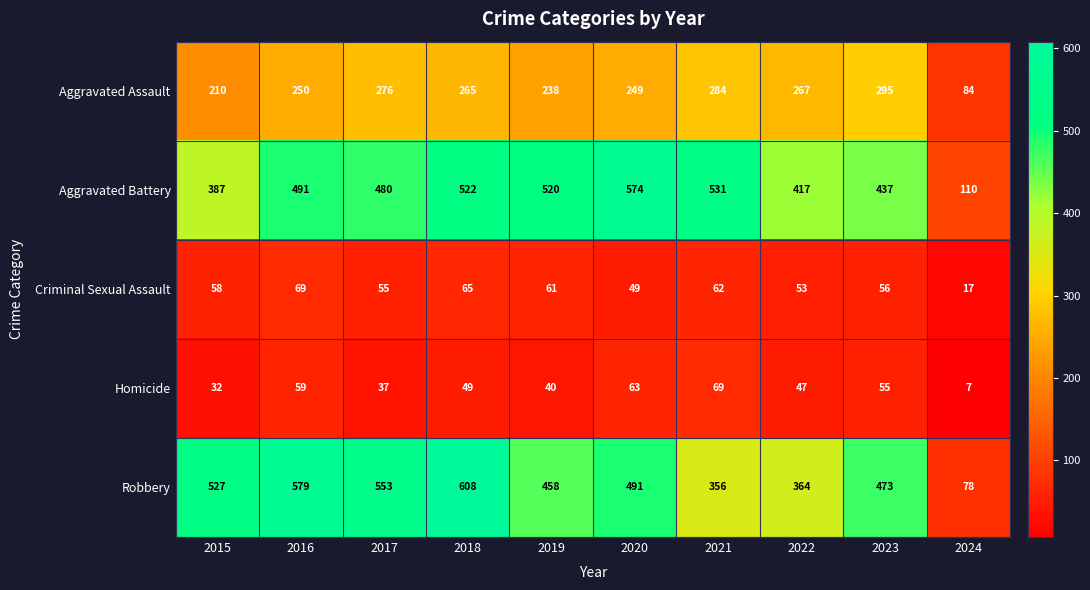

At how many categories does at least one series exceed 278?

9